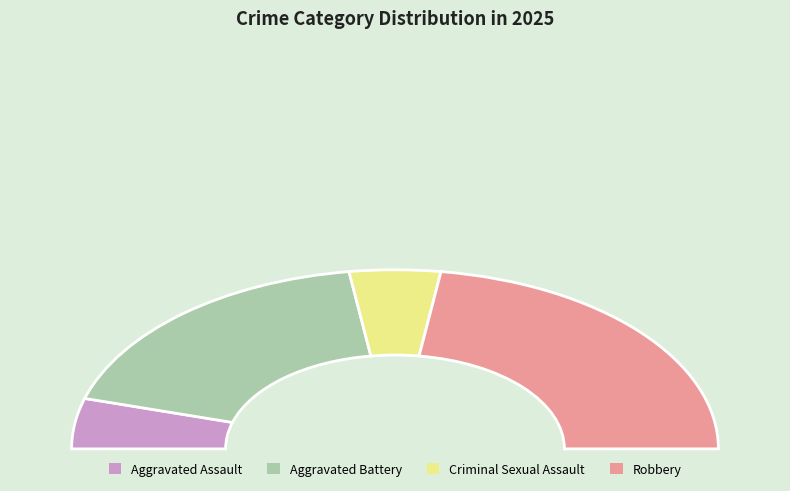

How many slices are in this pie chart?

4